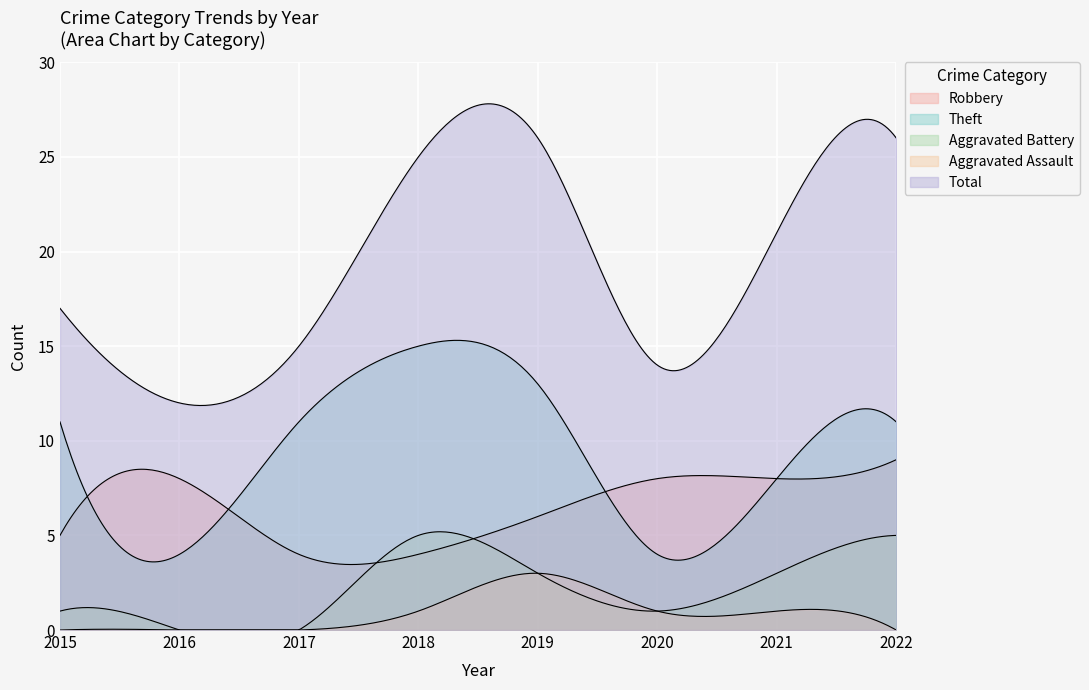

Count the number of data series in this chart.

5